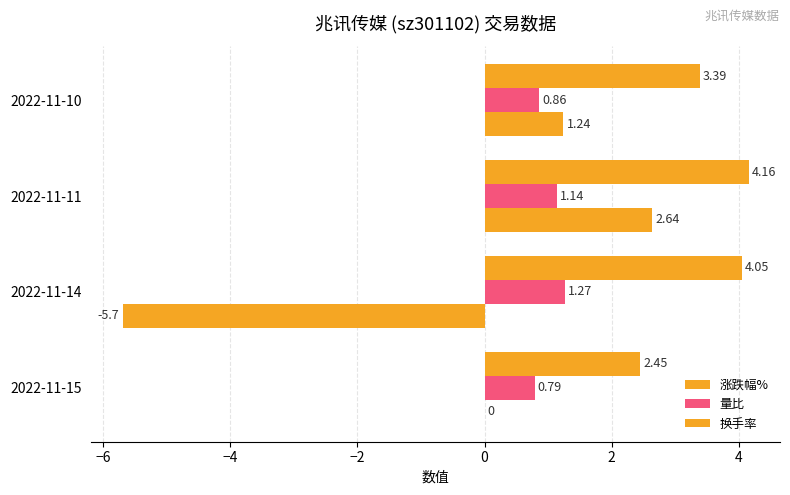

How many data points does each series have?

4